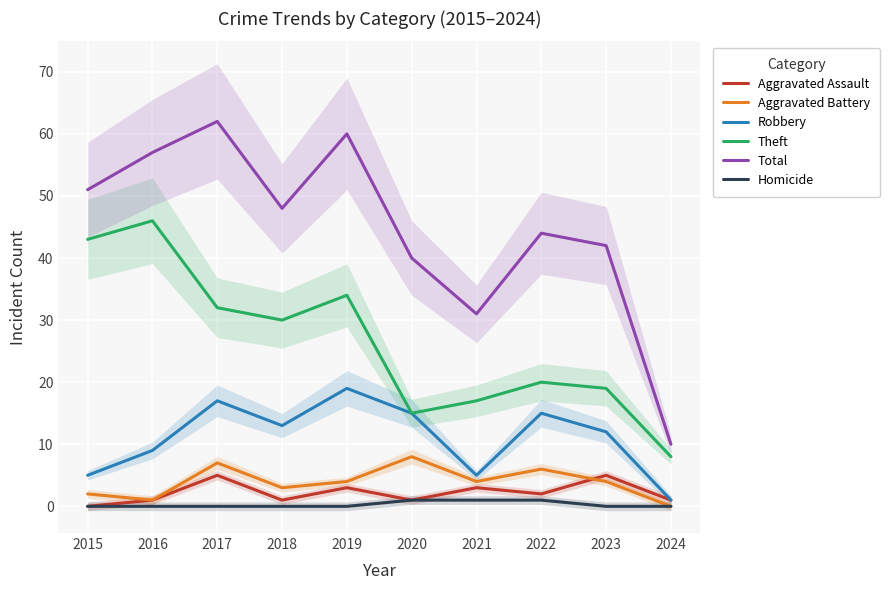

True or false: Aggravated Battery and Theft cross at least once.

False